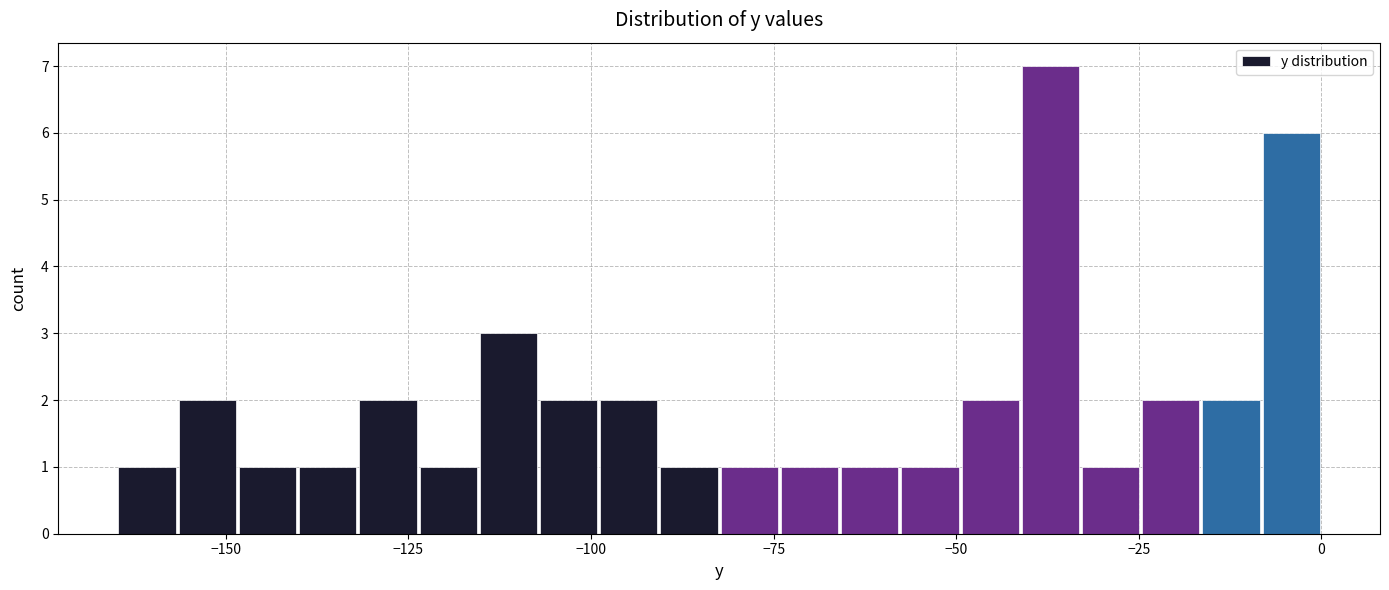

Read against the x-axis, roughly where is the centre of the tallest bar?

-35